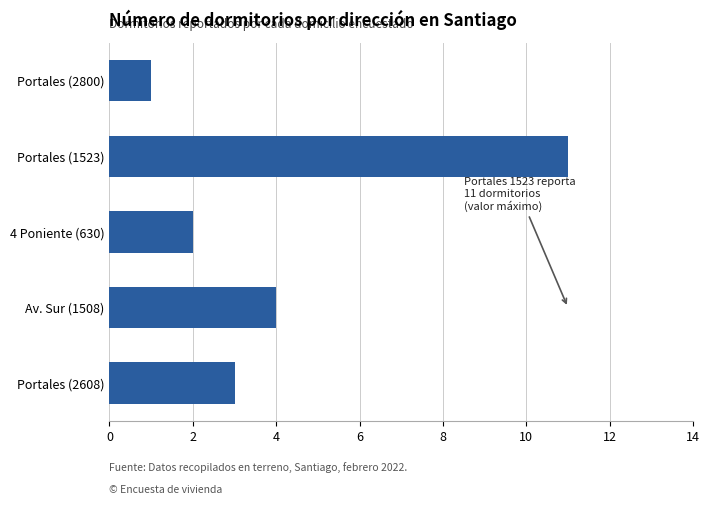

Rank the categories by value from lowest to highest.

Portales (2800), 4 Poniente (630), Portales (2608), Av. Sur (1508), Portales (1523)